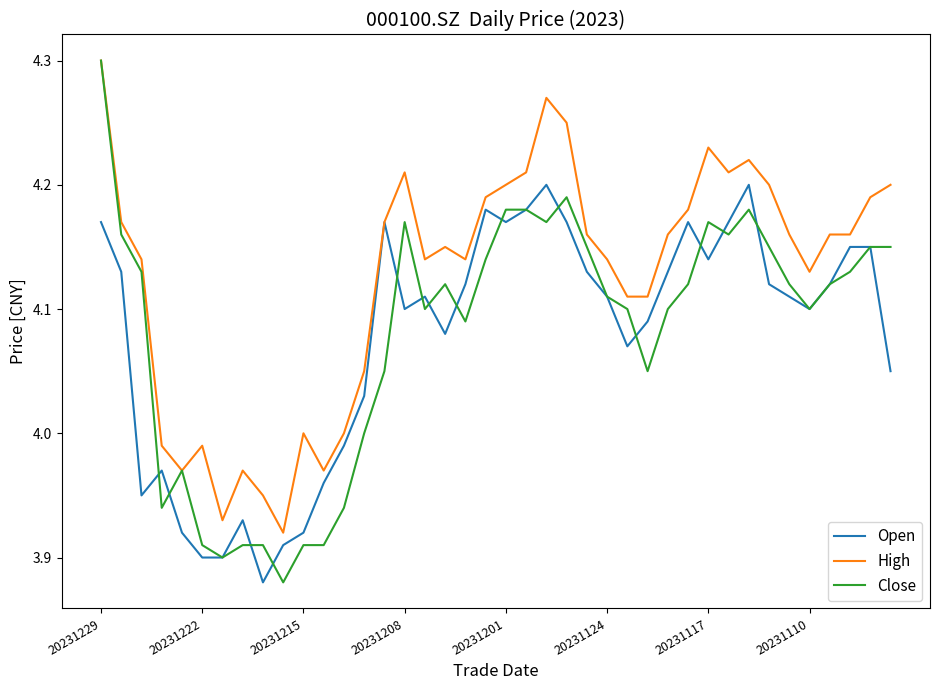

Which series has the largest total across all categories?

High